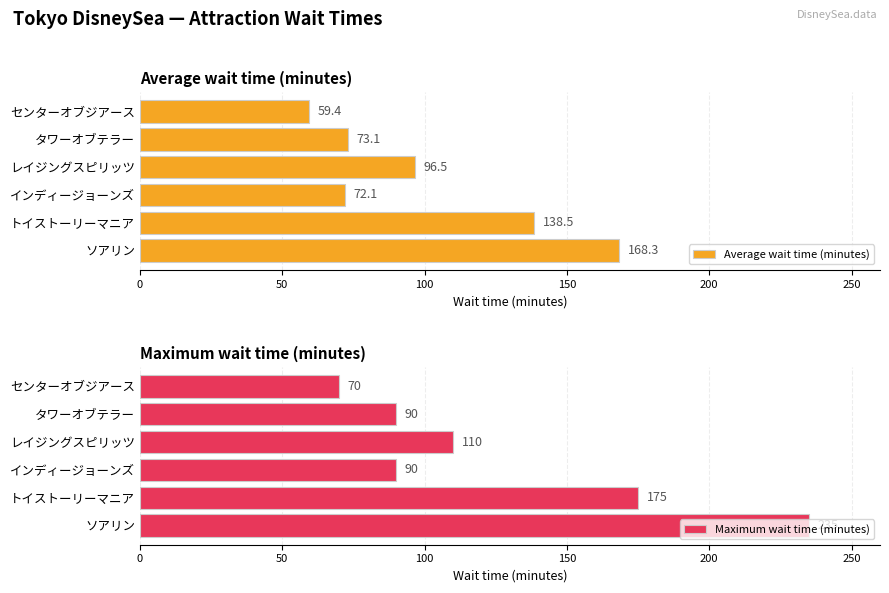

How many Maximum wait time (minutes) values are between 90 and 175?

4